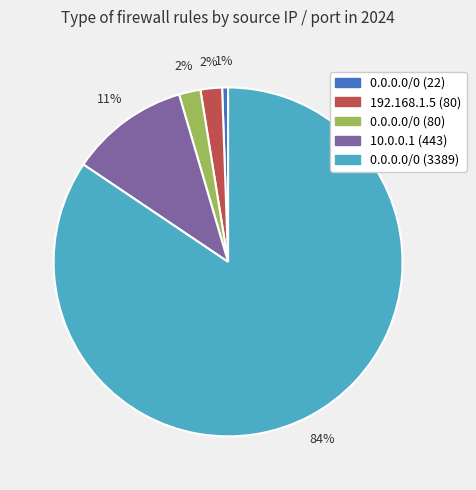

Which has a higher value, 0.0.0.0/0 (80) or 0.0.0.0/0 (3389)?

0.0.0.0/0 (3389)